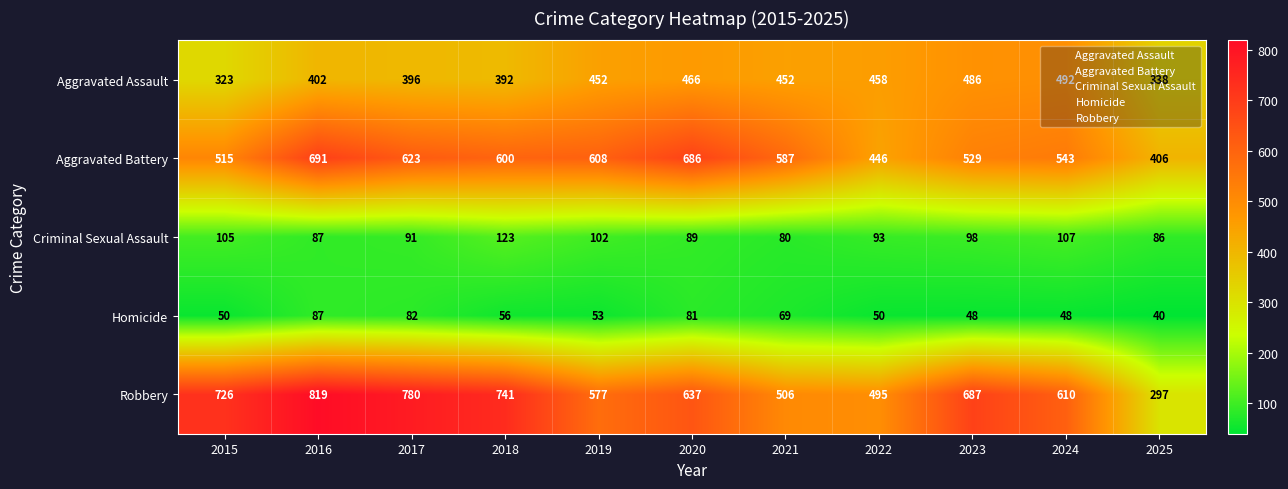

How many data points in Robbery are less than 637?

5